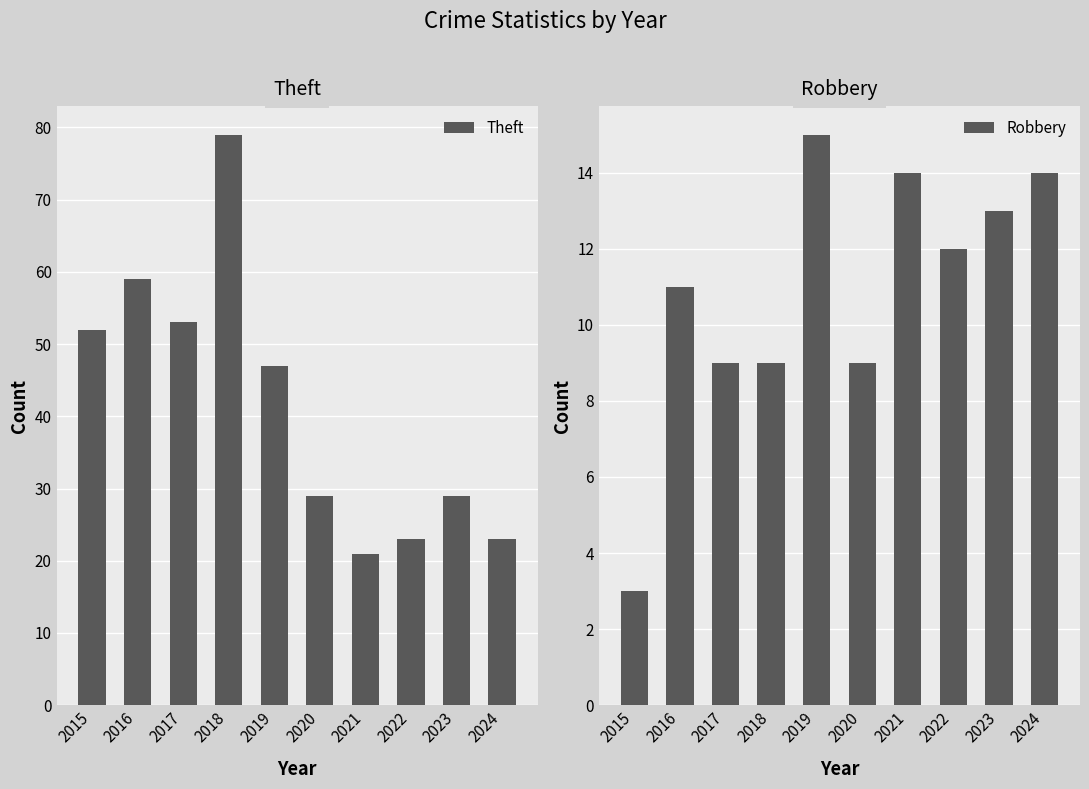

What is the difference between the second highest and second lowest values in the Robbery series?

5